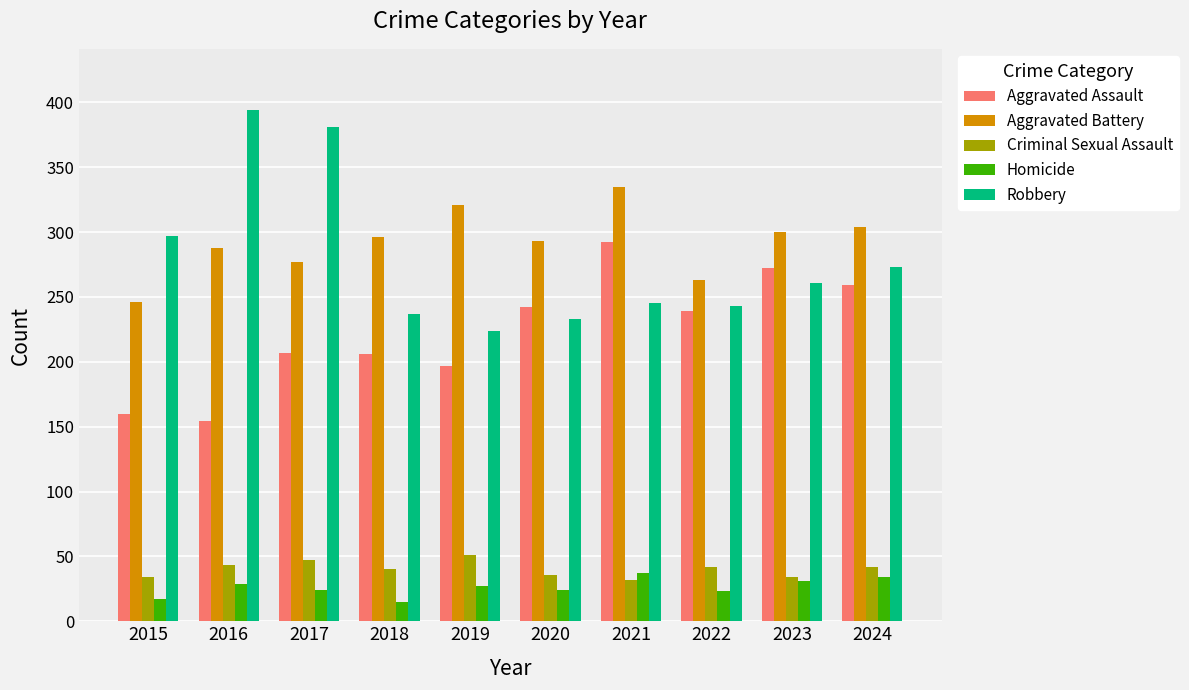

What is the sum of the Robbery values at 2017 and 2021?

626